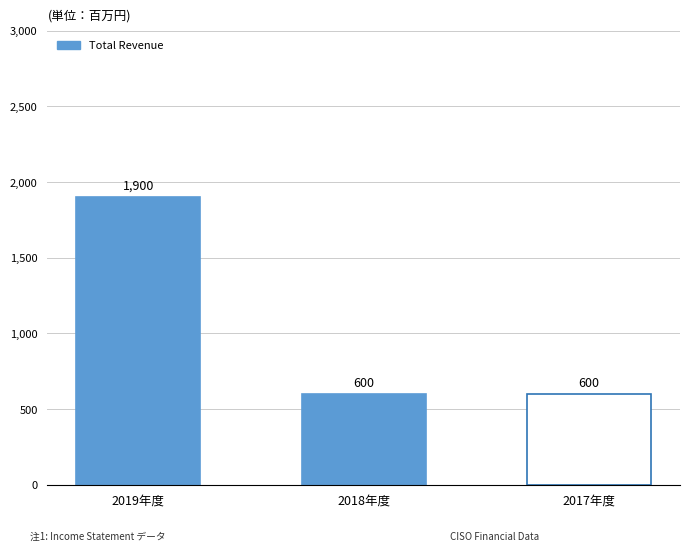

What is the value of the 3rd bar from the left?

600